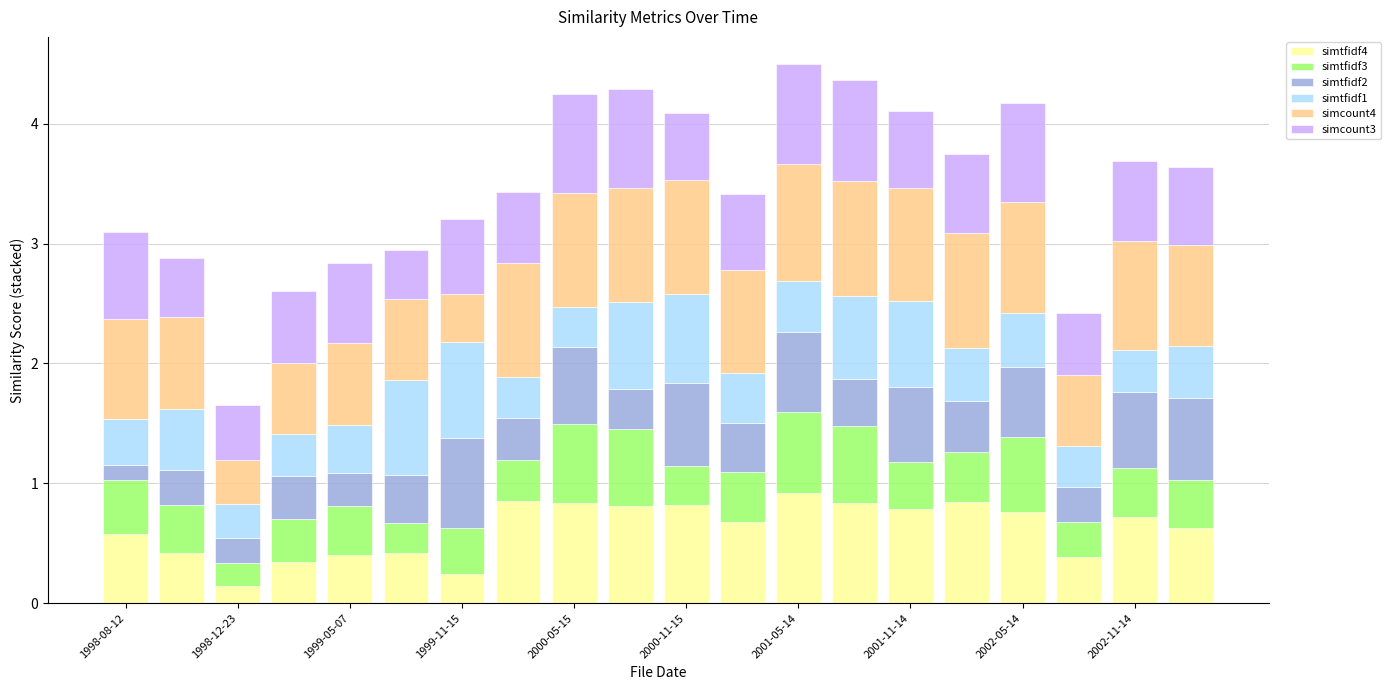

How many distinct data groups are displayed?

6